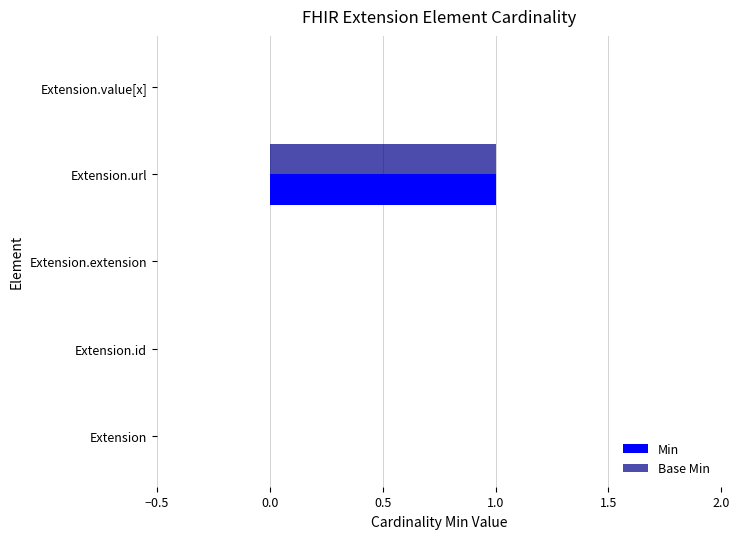

Count the number of categories in the chart.

5